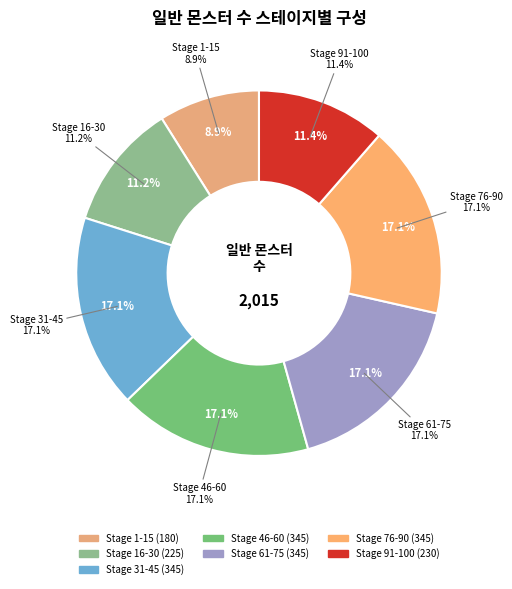

The Stage 31-45 slice represents 22% of the pie. True or false?

False